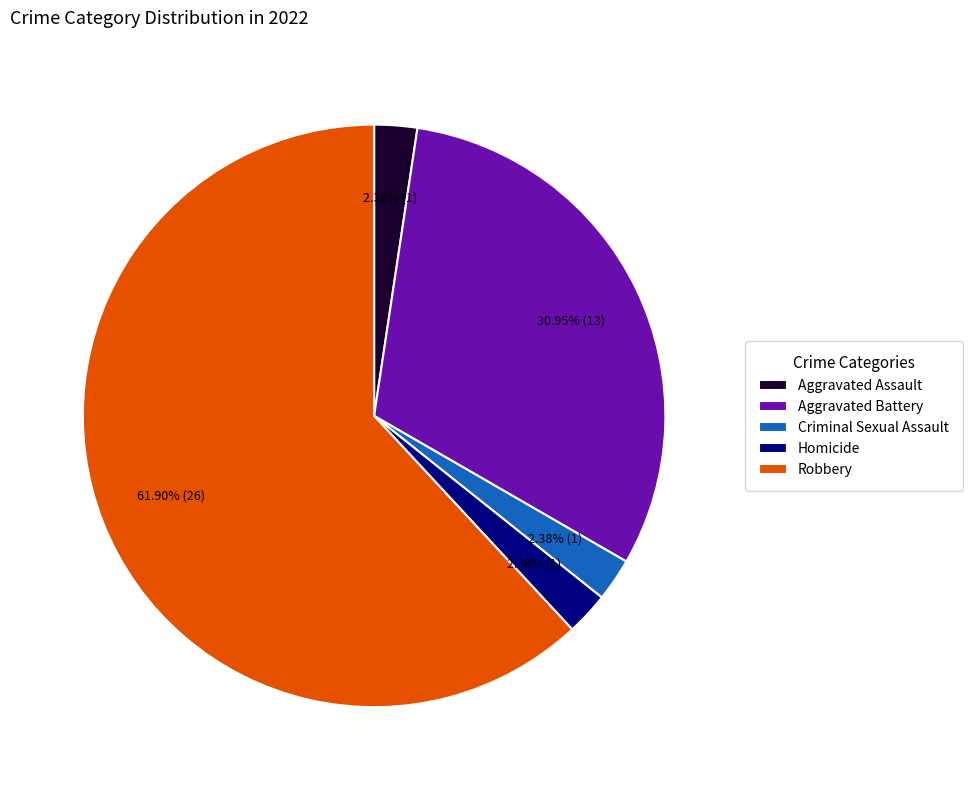

Does Robbery account for over 50% of the chart?

Yes